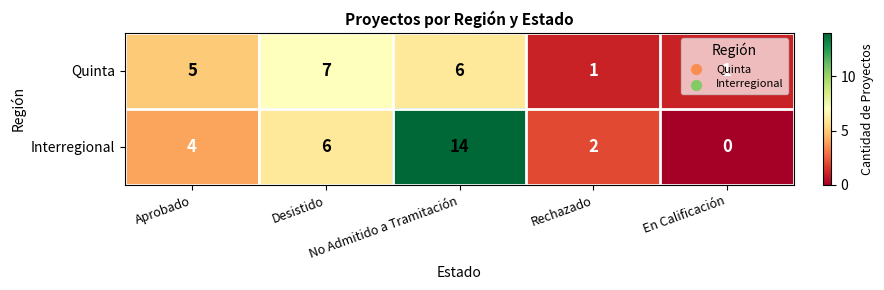

What is the difference between the second highest and second lowest values in the Interregional series?

4